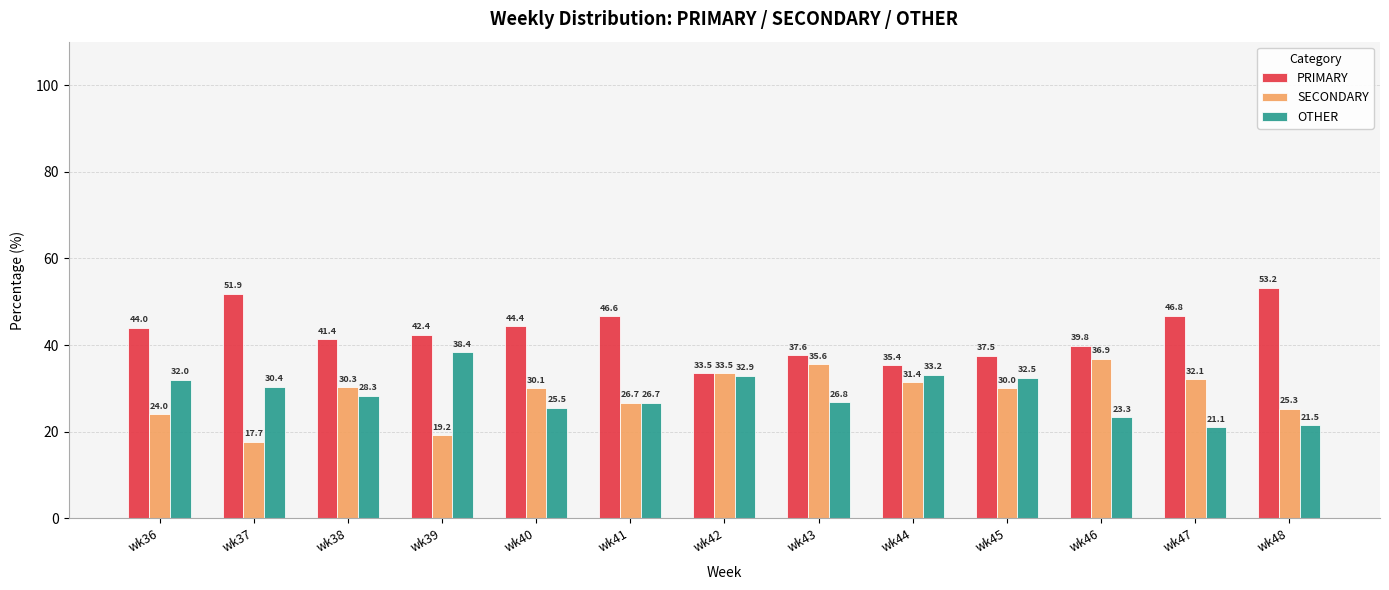

What is the total value across all series at wk41?

100.0